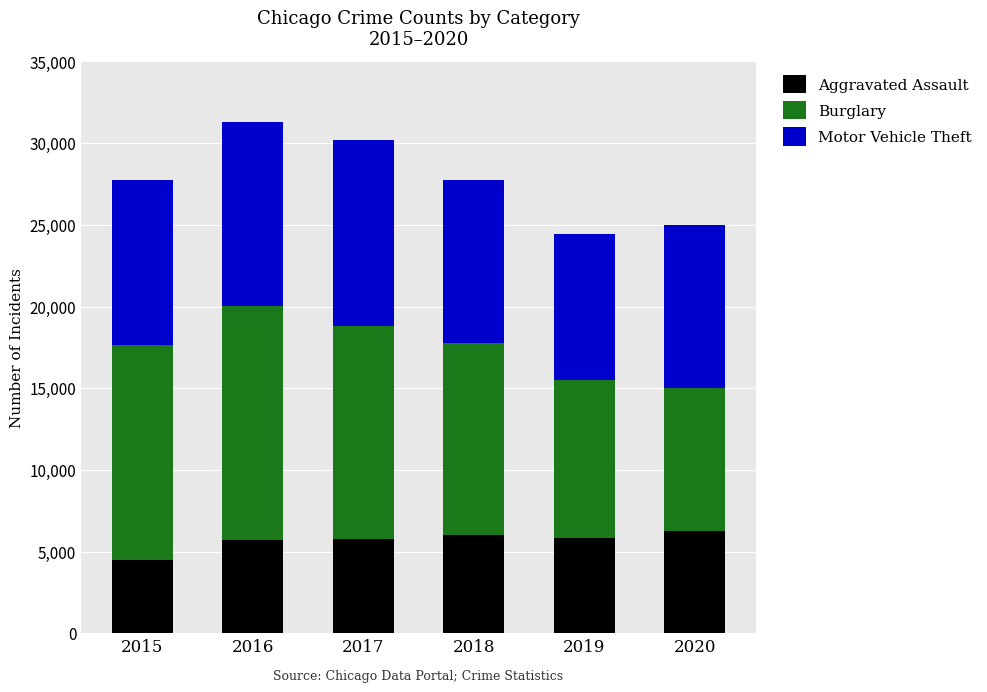

What is the difference between the maximum and minimum values in the Aggravated Assault series?

1785